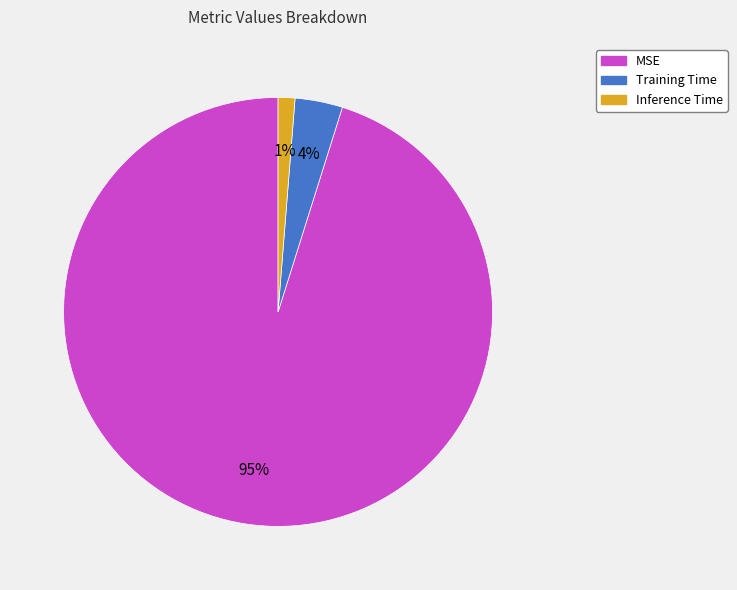

How many segments does this pie chart have?

3